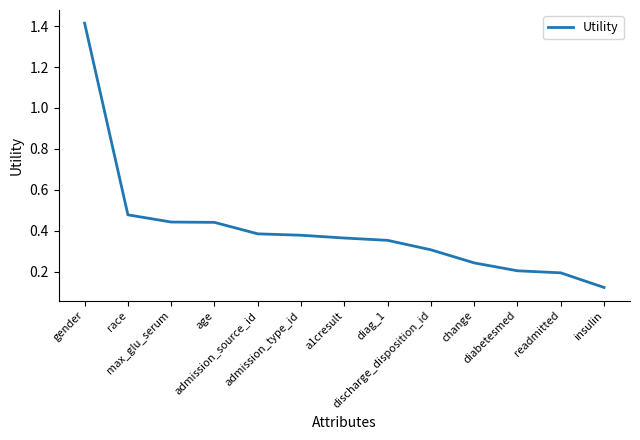

Is this an area chart (filled region under the line)?

No